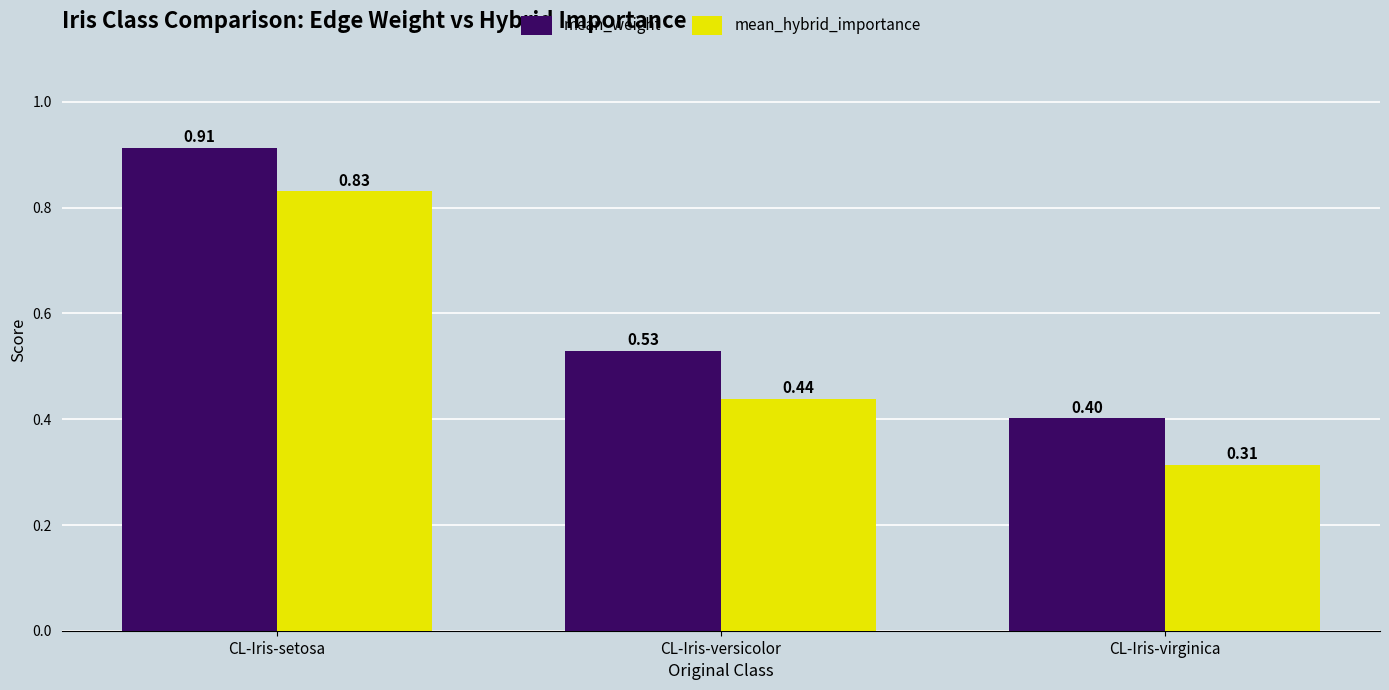

Is it true that mean_hybrid_importance equals 1.3 at CL-Iris-setosa?

False